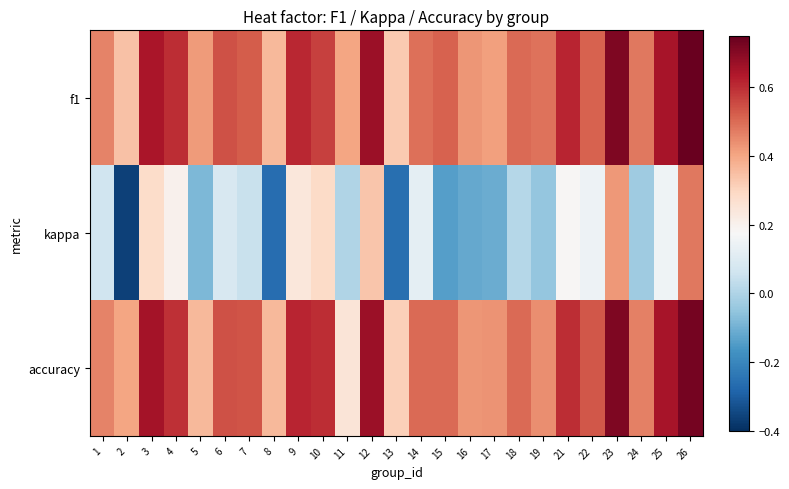

At which category is the sum across all series the highest?

26